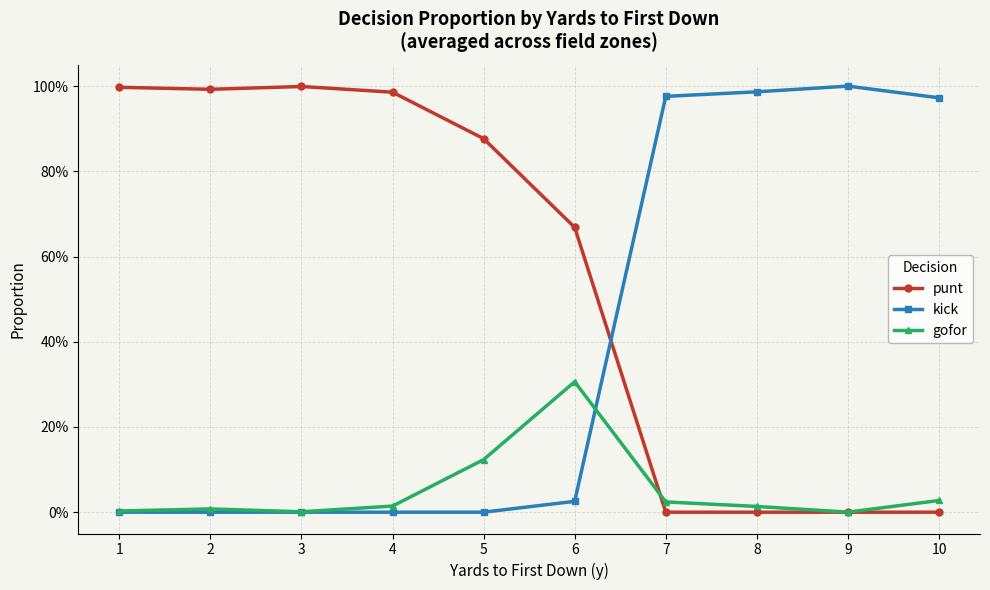

Does the chart have visible grid lines?

Yes